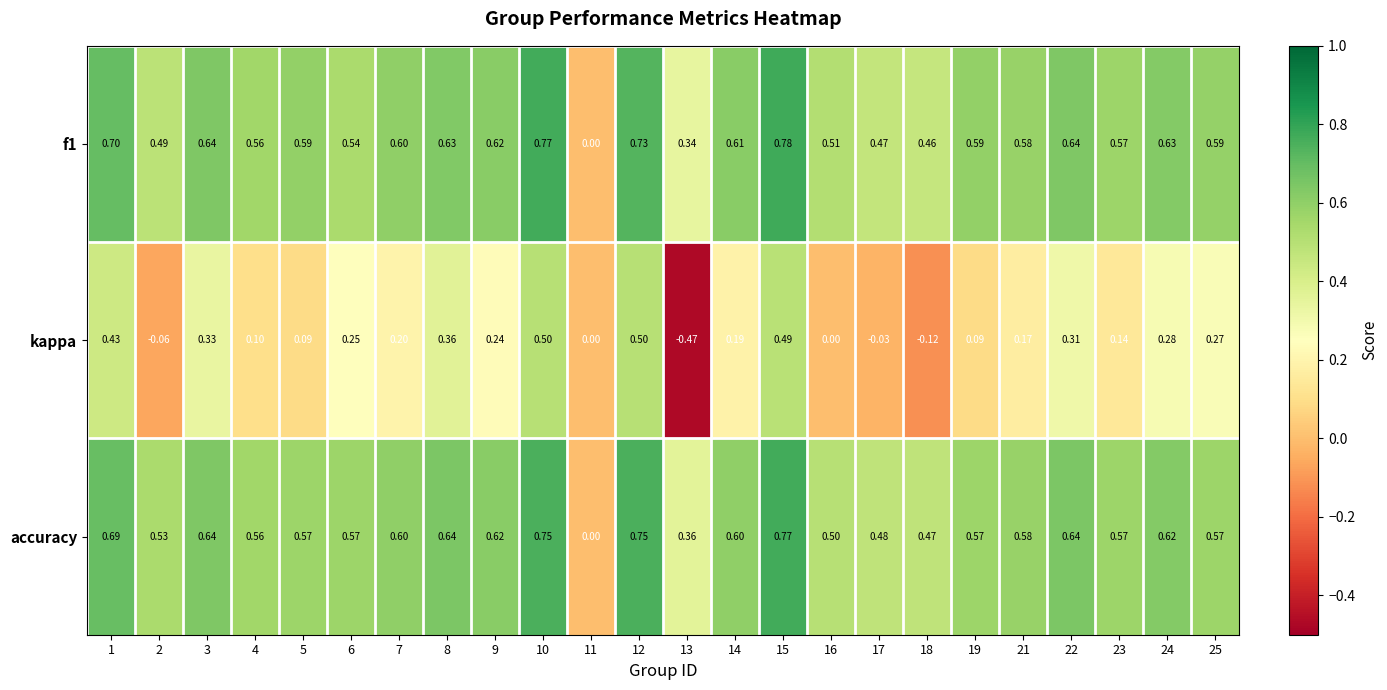

Between 3 and 6, which series saw the biggest shift?

f1